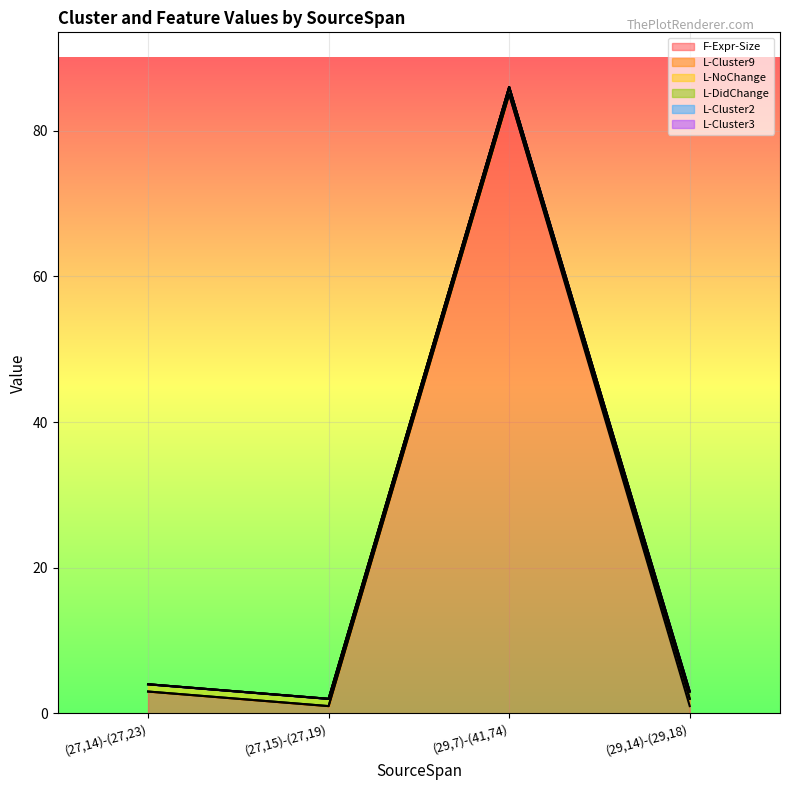

The L-Cluster2 series shows 0 at (29,14)-(29,18). True or false?

True